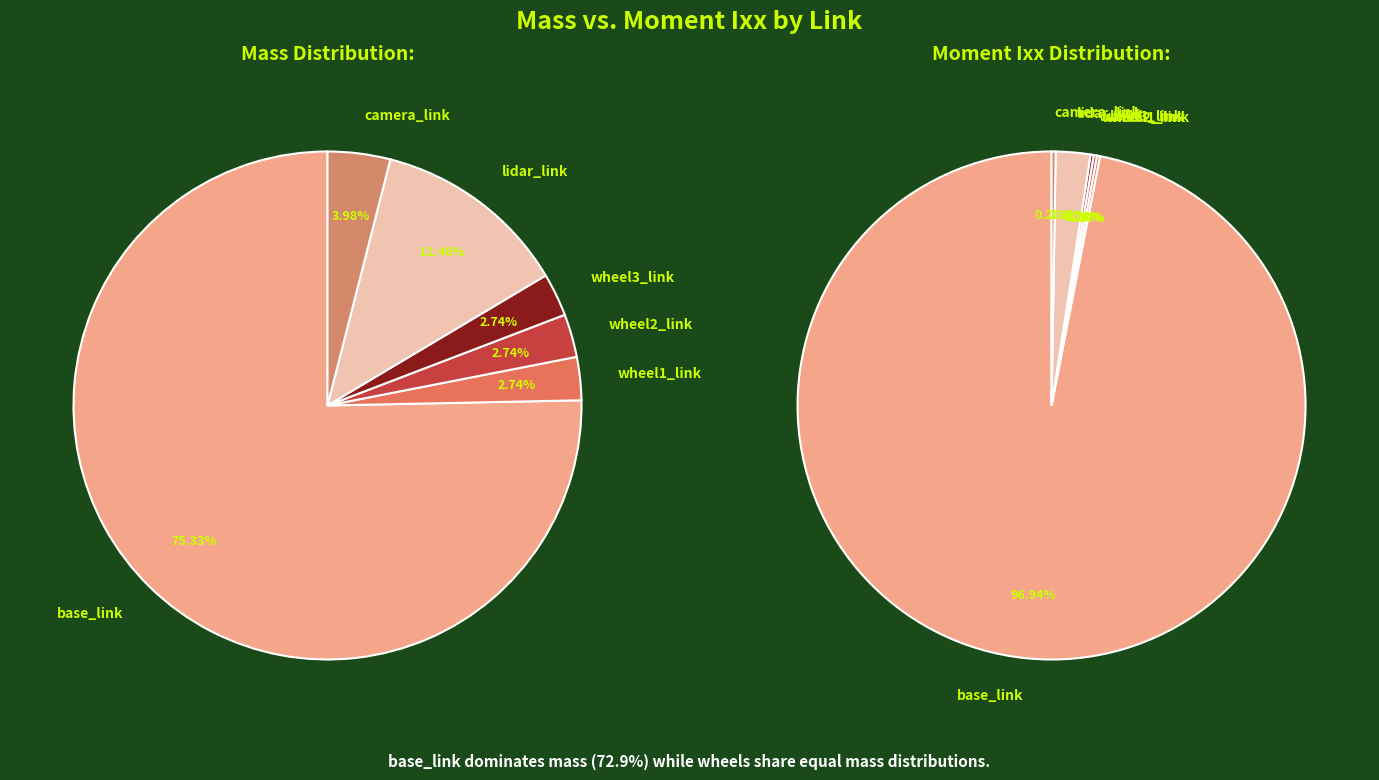

Count the number of slices in the pie.

6